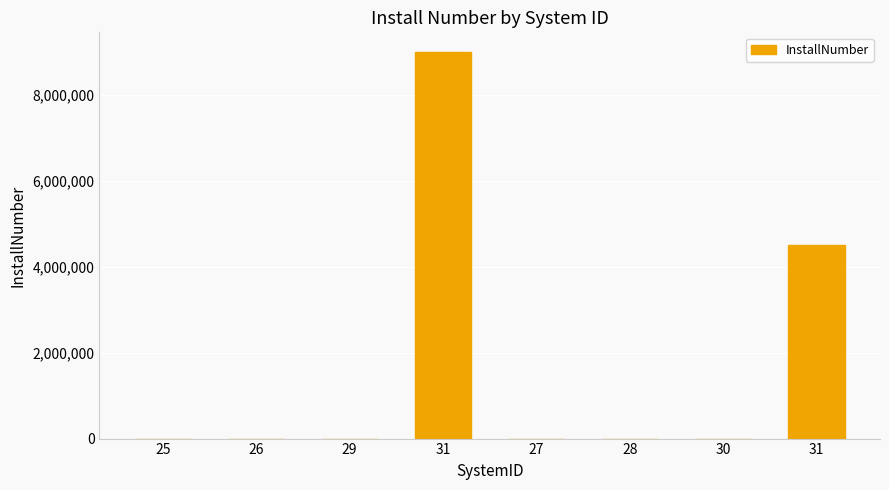

Where does the data first go above 100?

25